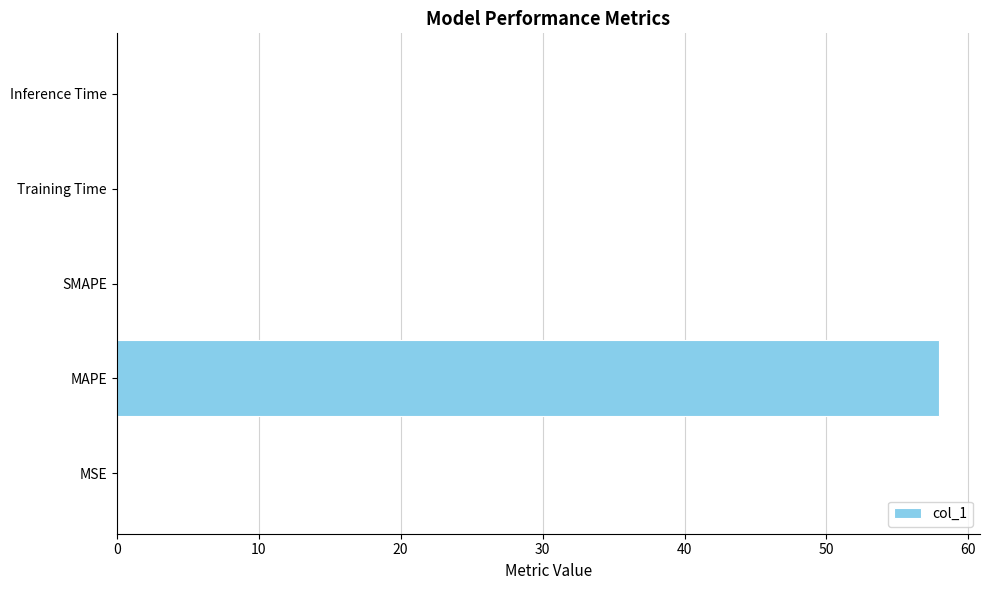

Does the chart contain stacked bars?

No